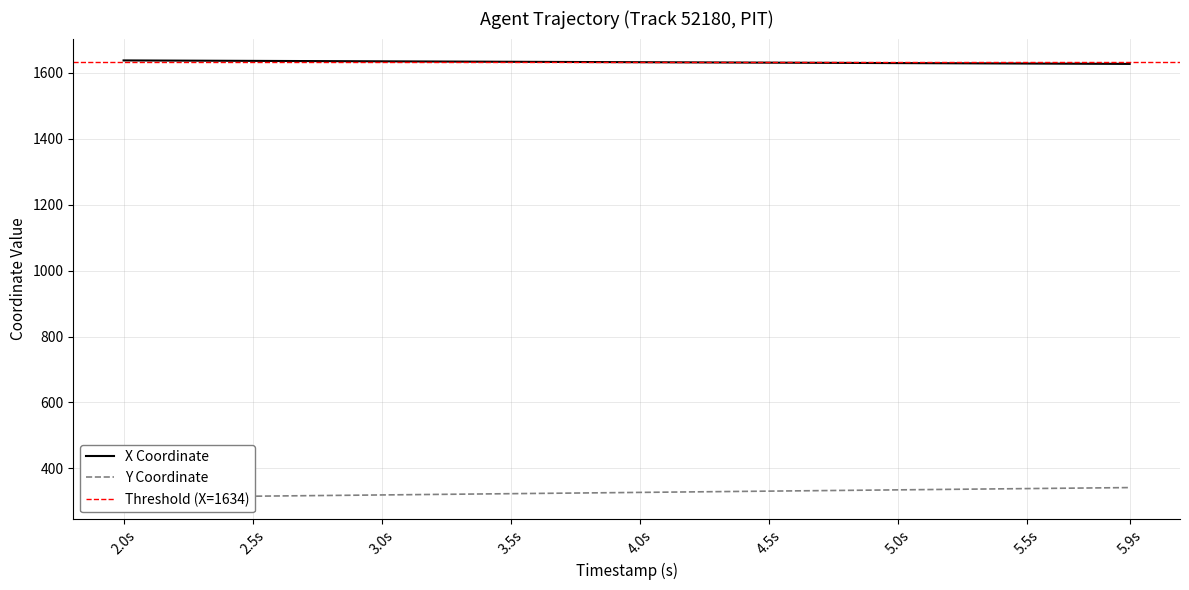

At how many categories does at least one series exceed 1007?

40